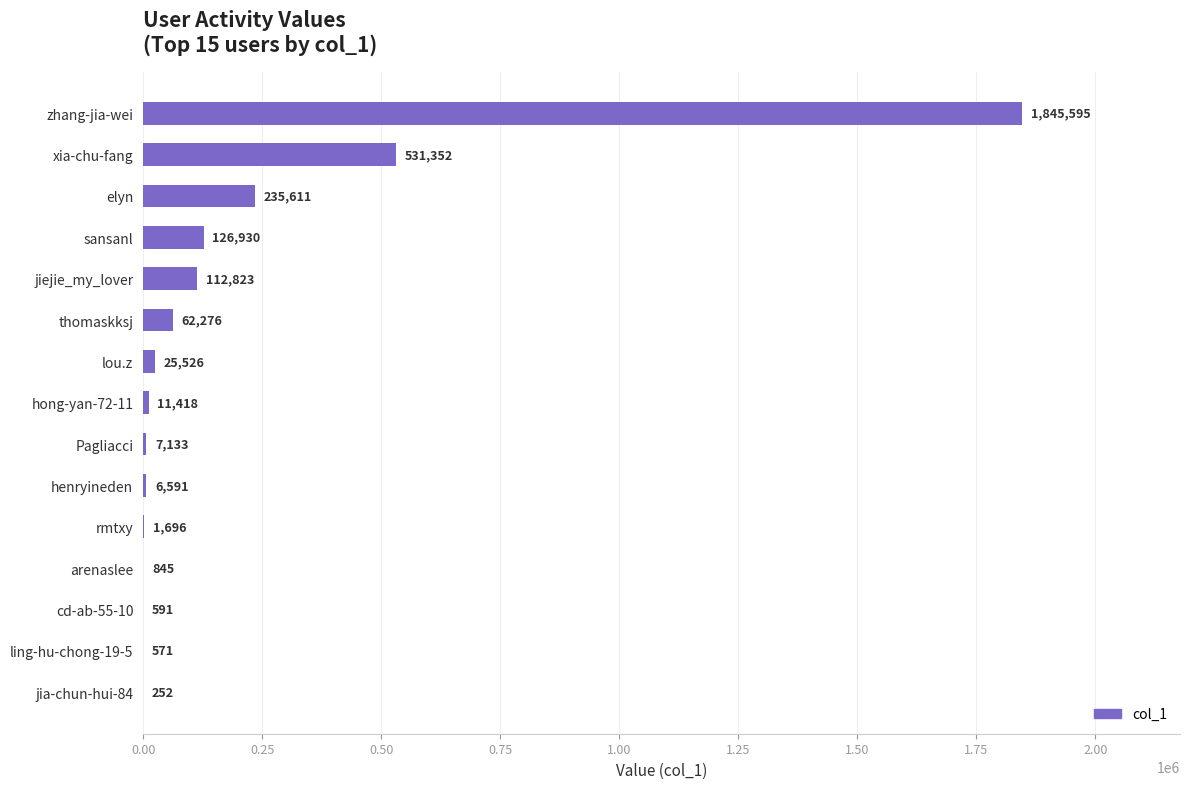

What is the maximum value shown in the chart?

1845595